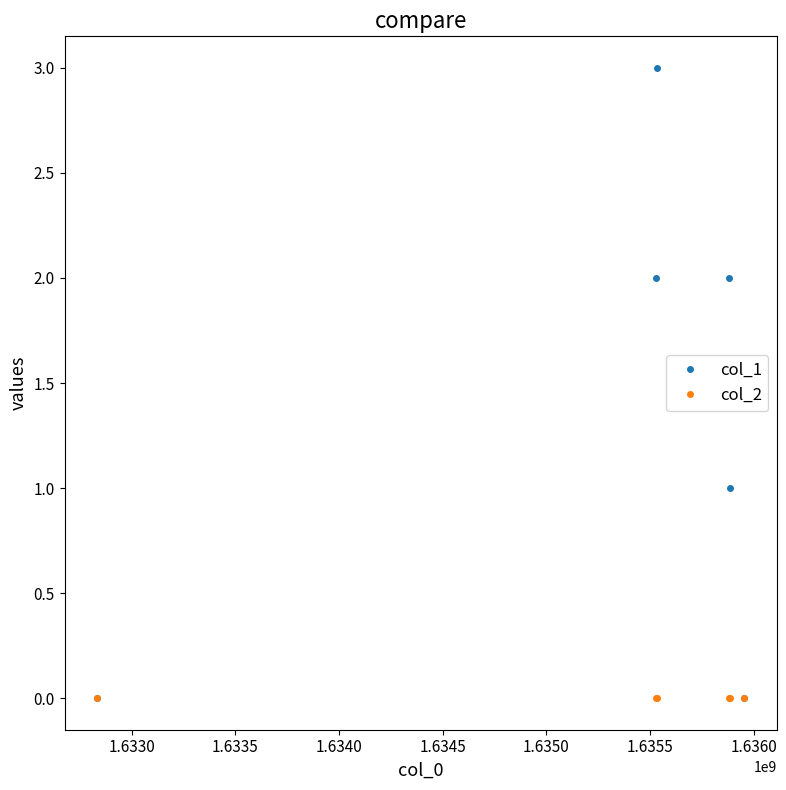

Which series has the largest range (max minus min)?

col_1